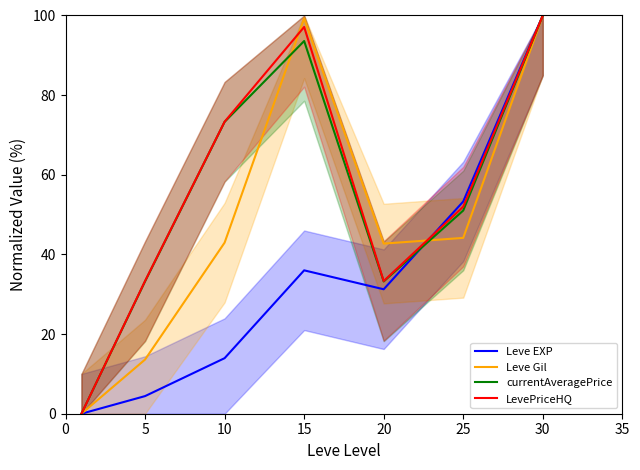

Is it true that Leve Gil equals 24.2 at 5?

False